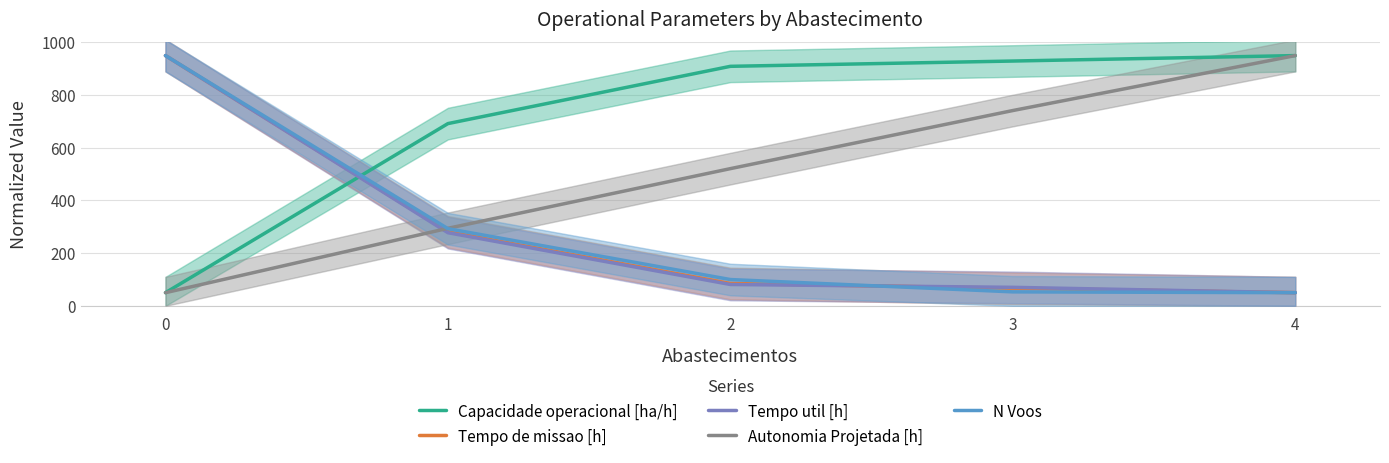

Rank the categories by N Voos value from highest to lowest.

0, 1, 2, 3, 4